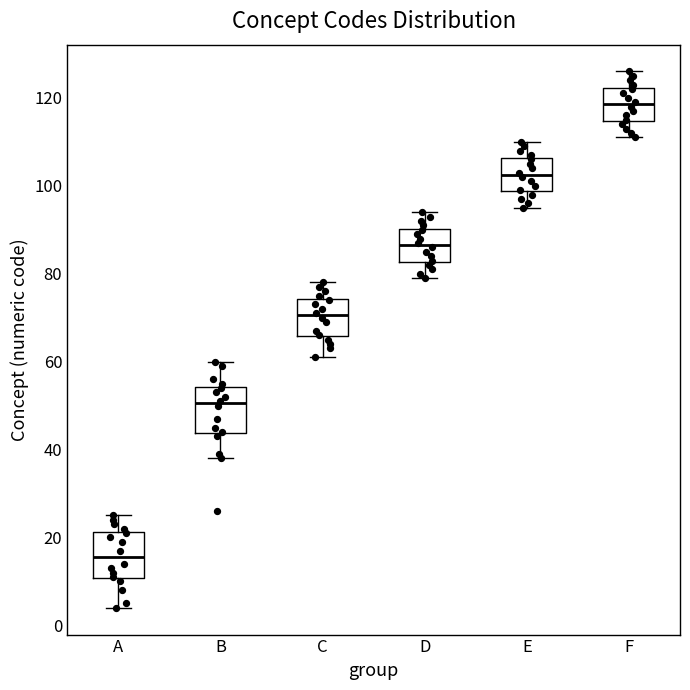

Reading left to right, transcribe this box plot: for each box, give where its median line is, the range the box spans, and where its two whiskers end, as read against the y-axis. The values are not printed on the chart, so give them approximately, as read against the axis.

A: median 16, box 10 to 22, whiskers 4 to 26
B: median 50, box 44 to 54, whiskers 38 to 60
C: median 70, box 66 to 74, whiskers 62 to 78
D: median 86, box 82 to 90, whiskers 80 to 94
E: median 102, box 98 to 106, whiskers 96 to 110
F: median 118, box 114 to 122, whiskers 112 to 126